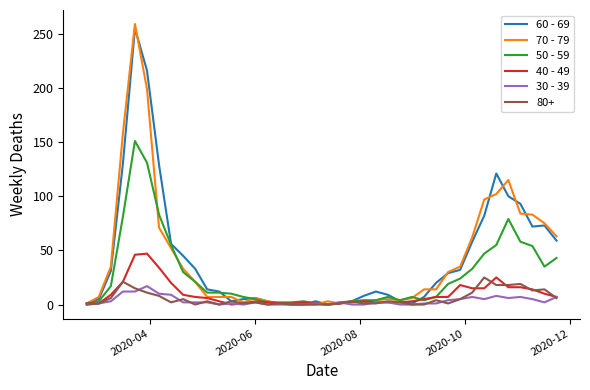

Which series has the largest range (max minus min)?

70 - 79